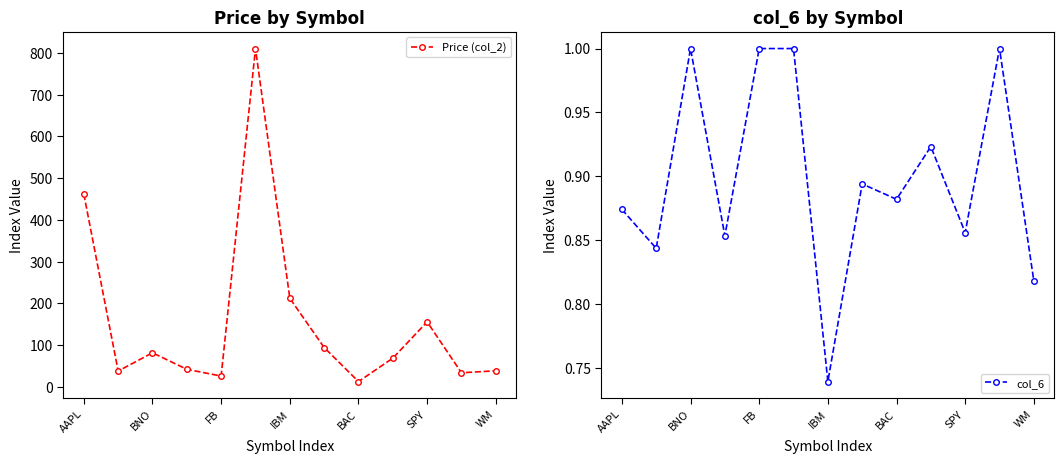

What is the average value of the Price (col_2) series?

159.5